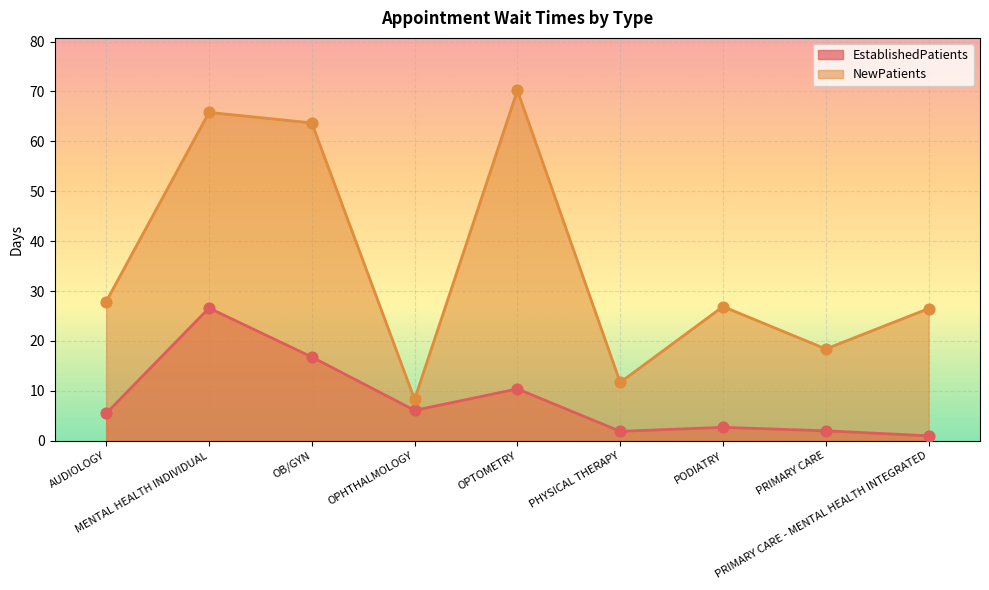

What is the total value across all series at MENTAL HEALTH INDIVIDUAL?

92.4